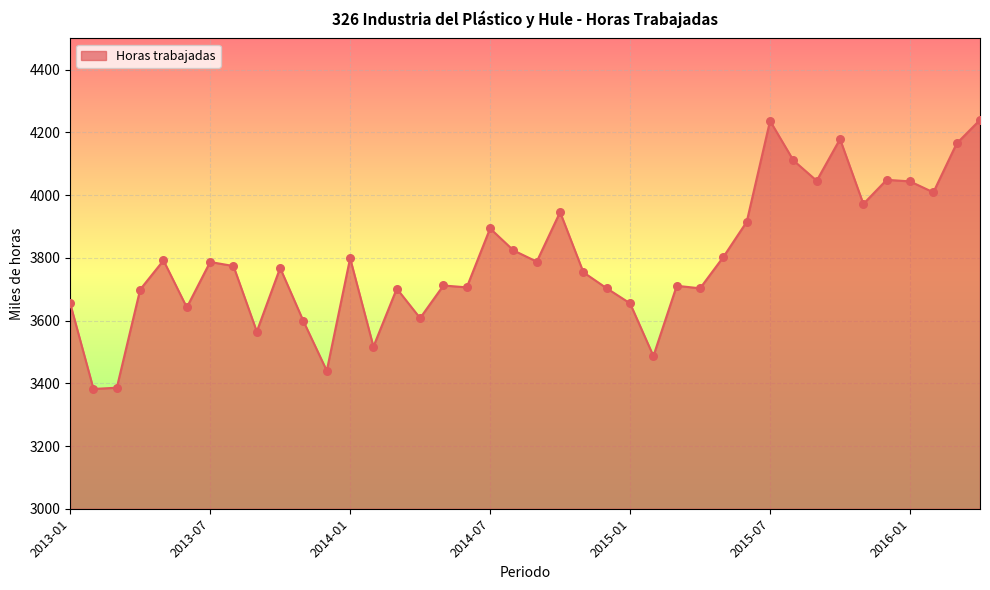

What is the difference between the maximum and minimum values?

858